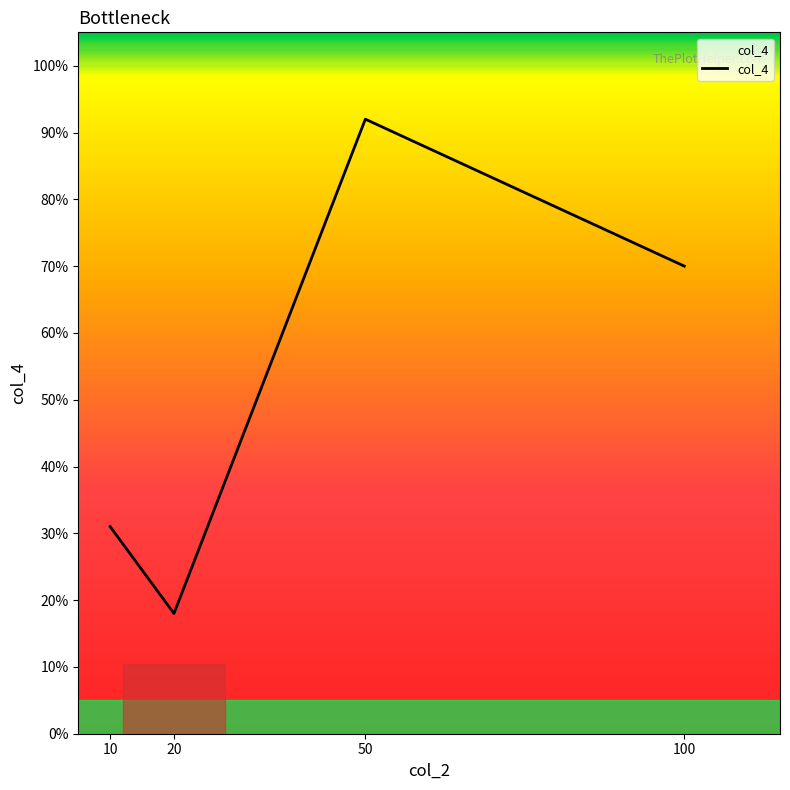

What is the sum of the values at 10 and 50?

123